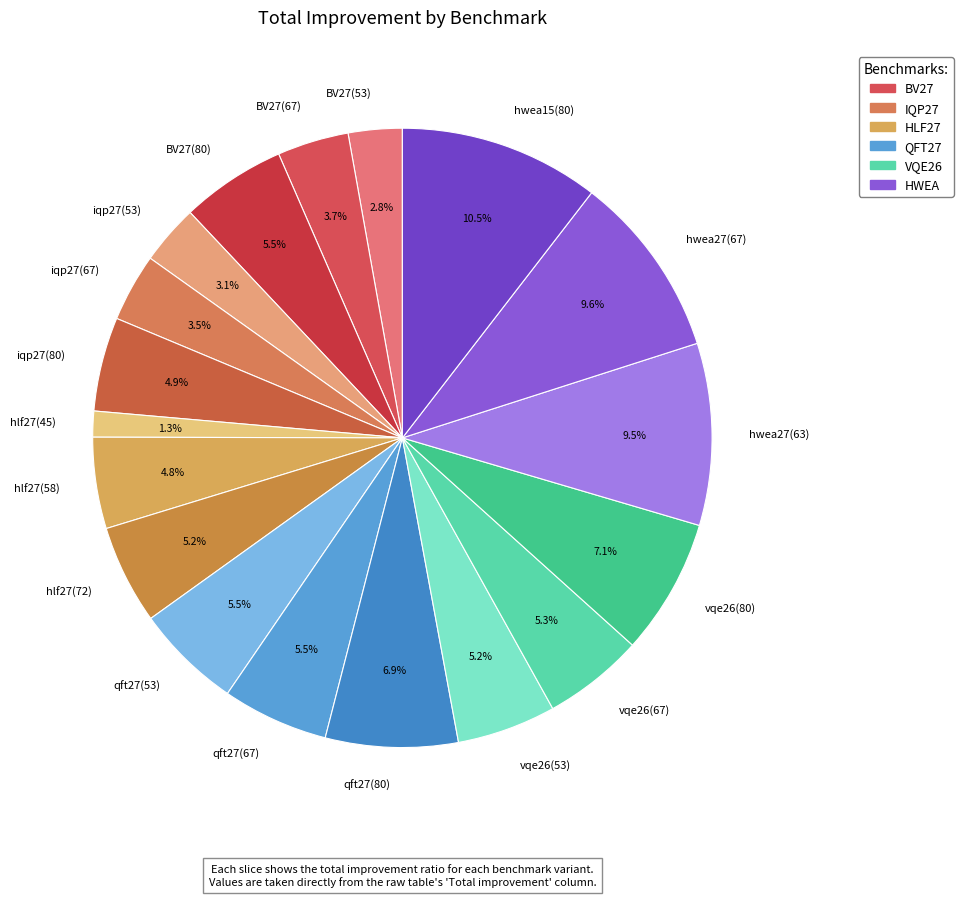

To the nearest percent, what is the average slice percentage?

6%